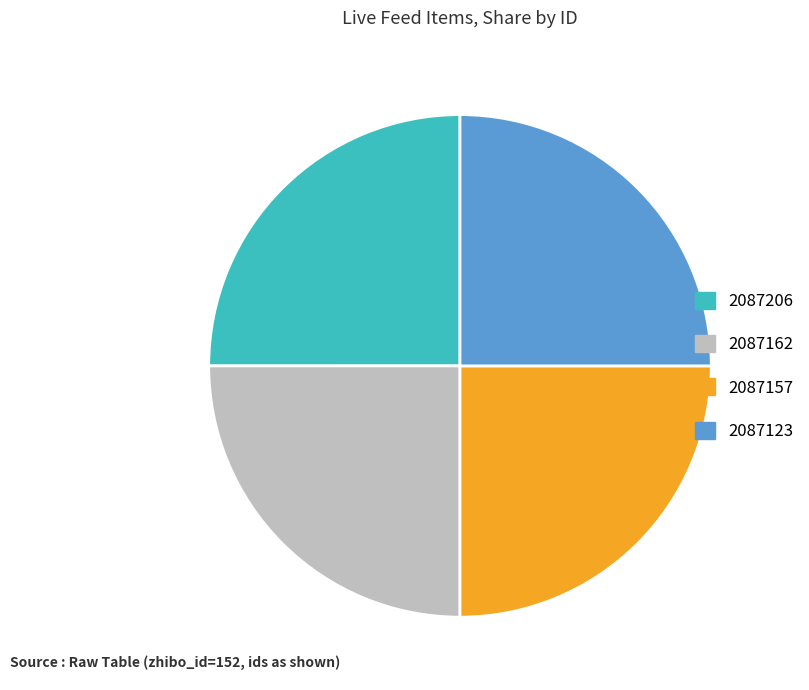

Approximately how many times larger is the value at 2087206 compared to 2087123?

1.0